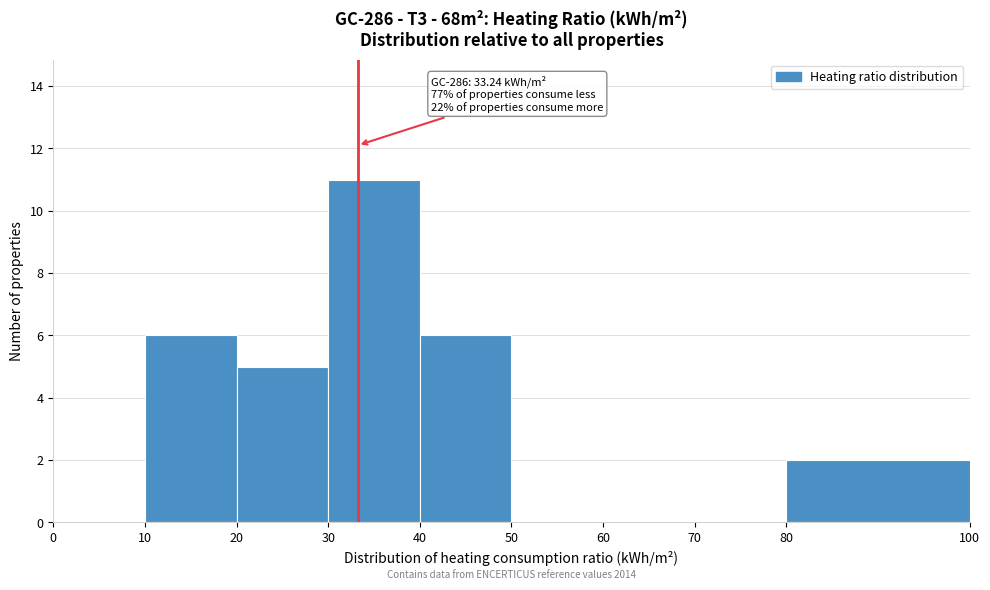

Which range on the x-axis has the tallest bar?

30 to 40